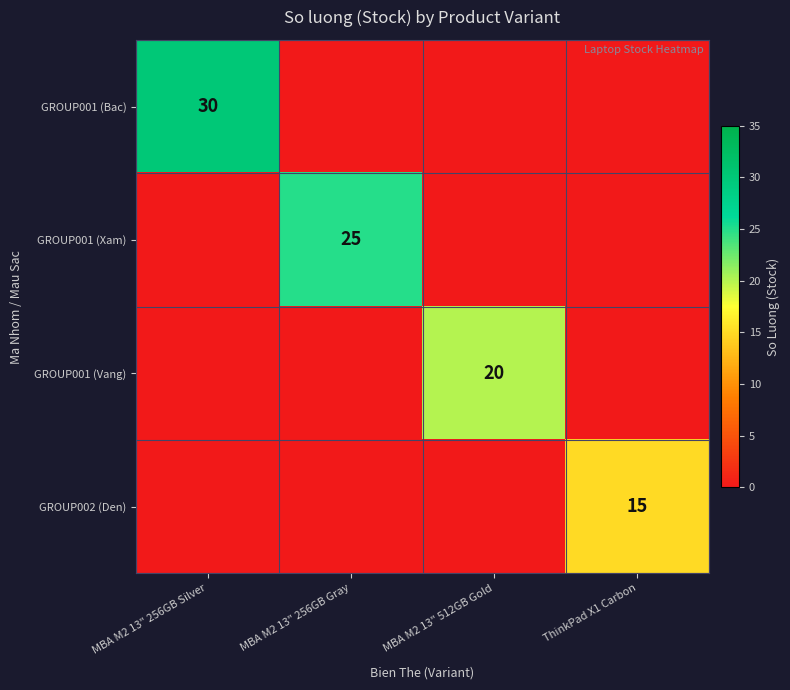

Is it true that GROUP002 (Den) equals 15 at ThinkPad X1 Carbon?

True